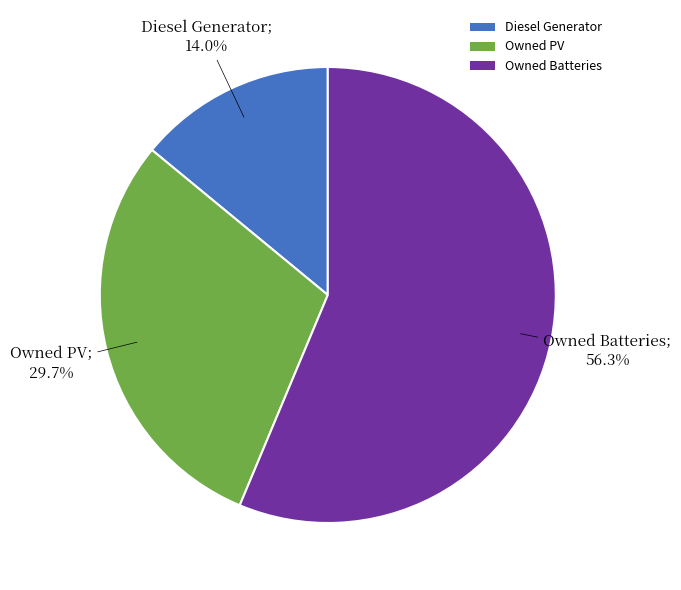

True or false: Owned PV accounts for 40% of the total.

False